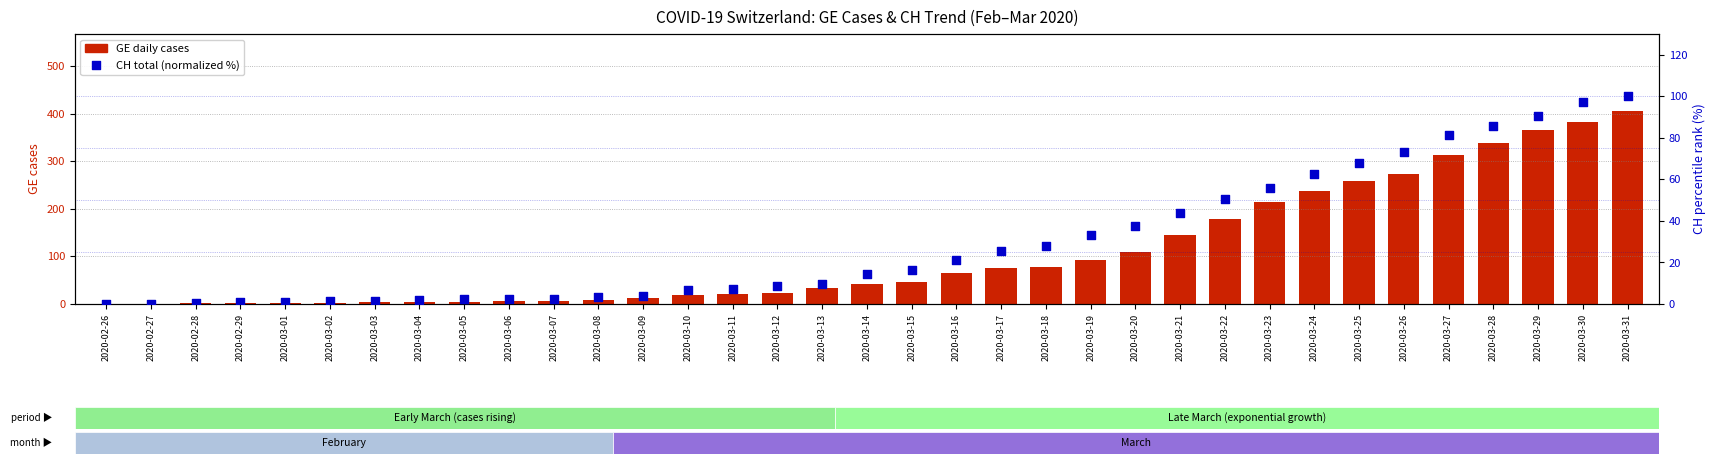

Which series reaches the maximum Y coordinate?

GE (cases)